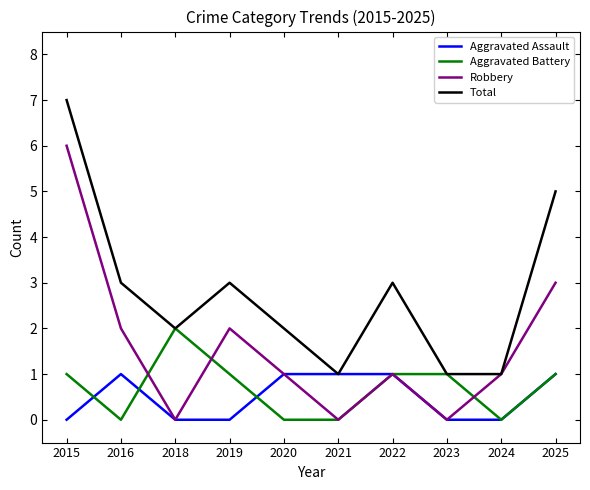

Rank the series by their maximum value, from lowest to highest.

Aggravated Assault, Aggravated Battery, Robbery, Total